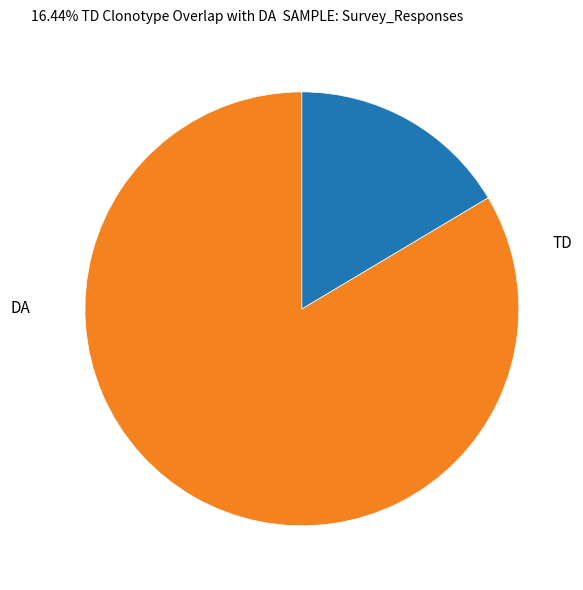

How many segments does this pie chart have?

2